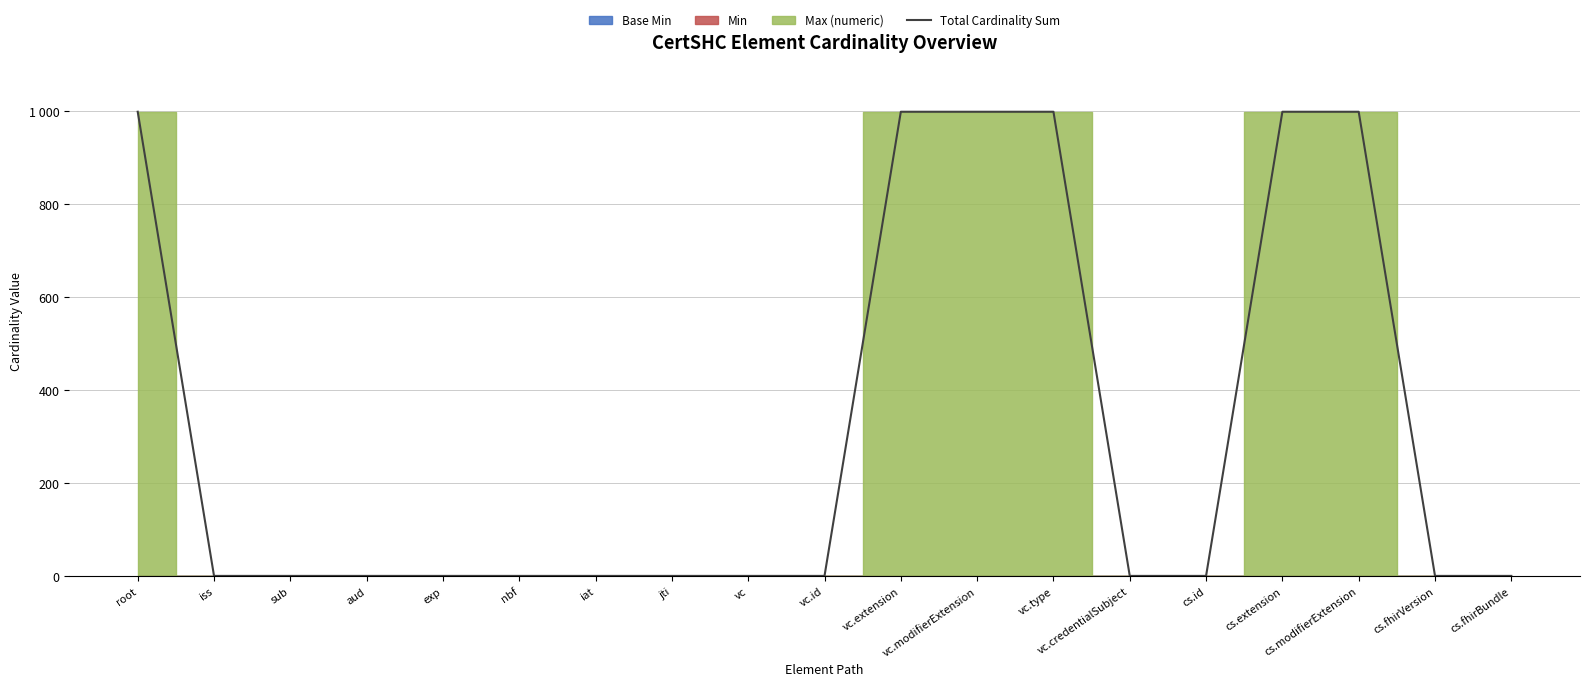

Rank the categories by value from lowest to highest.

iss, sub, aud, exp, nbf, iat, jti, vc, vc.id, vc.credentialSubject, cs.id, cs.fhirVersion, cs.fhirBundle, root, vc.extension, vc.modifierExtension, vc.type, cs.extension, cs.modifierExtension